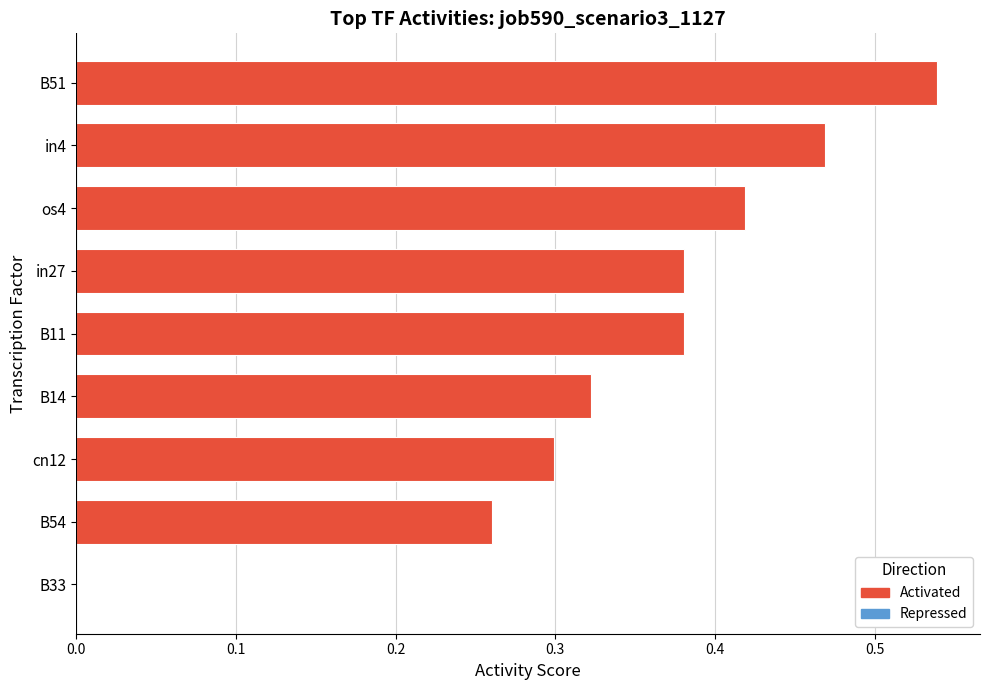

Which has a higher value, B54 or B33?

B54